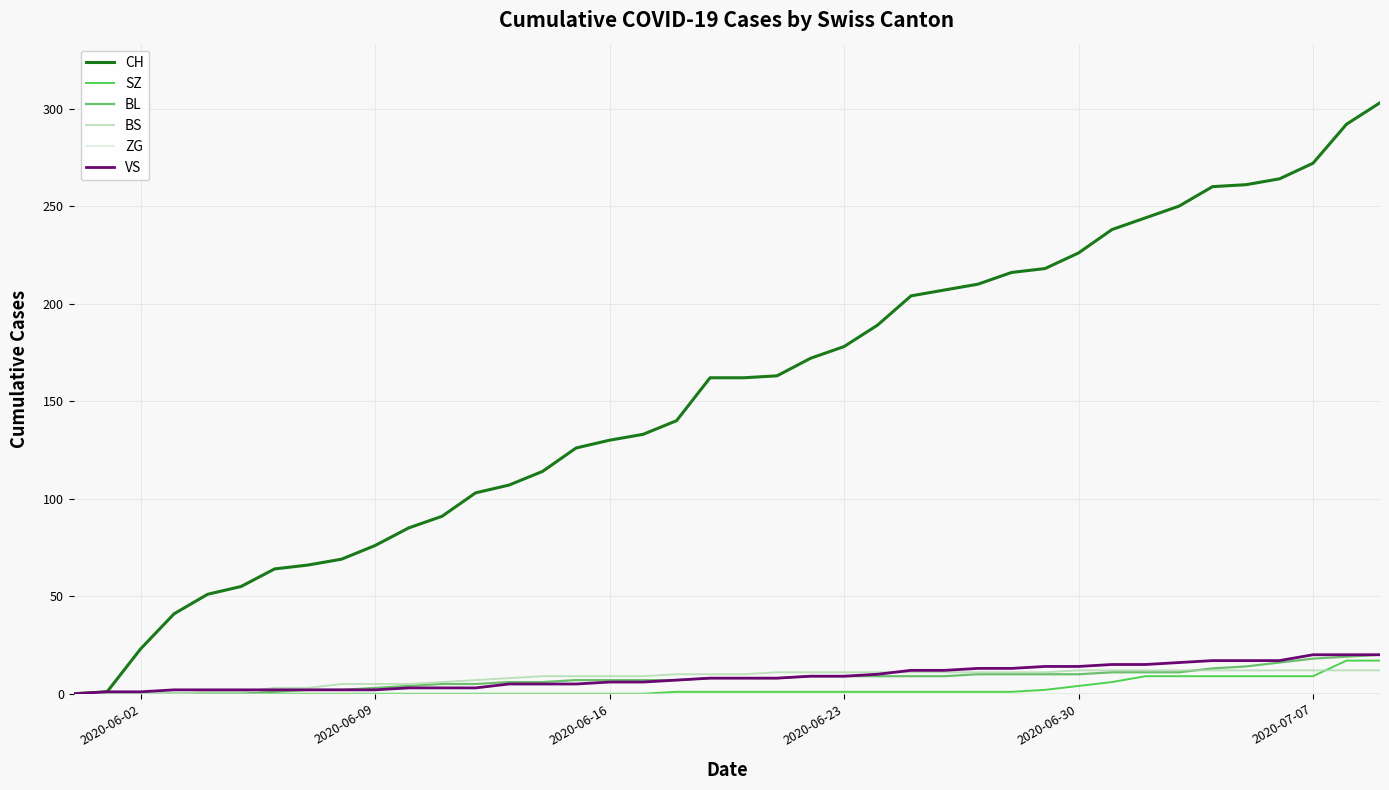

Which series has the widest spread of values?

CH